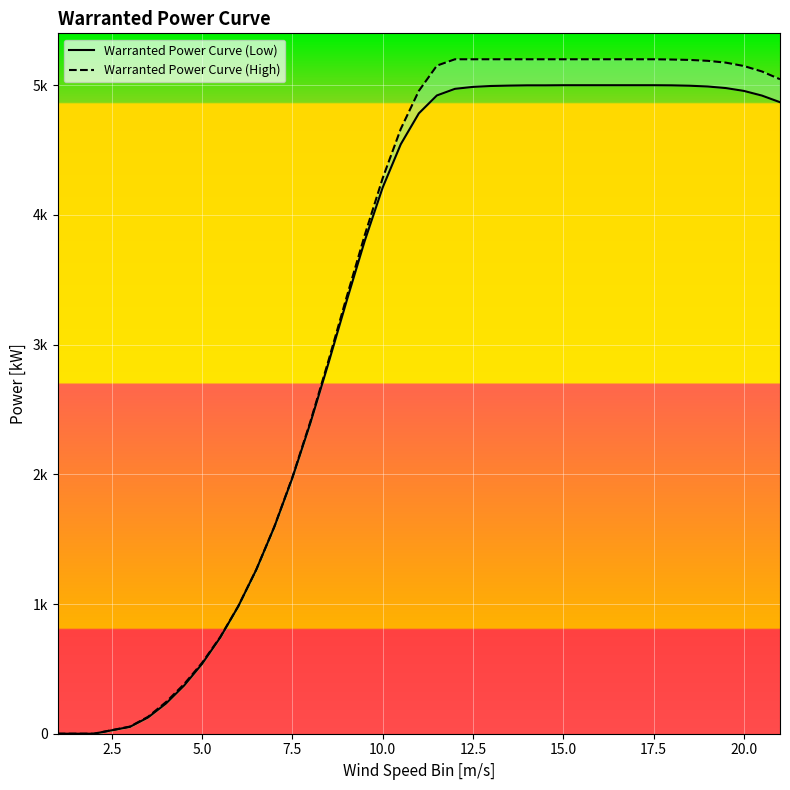

List the series in order of their peak value, lowest first.

Warranted Power Curve (Low), Warranted Power Curve (High)